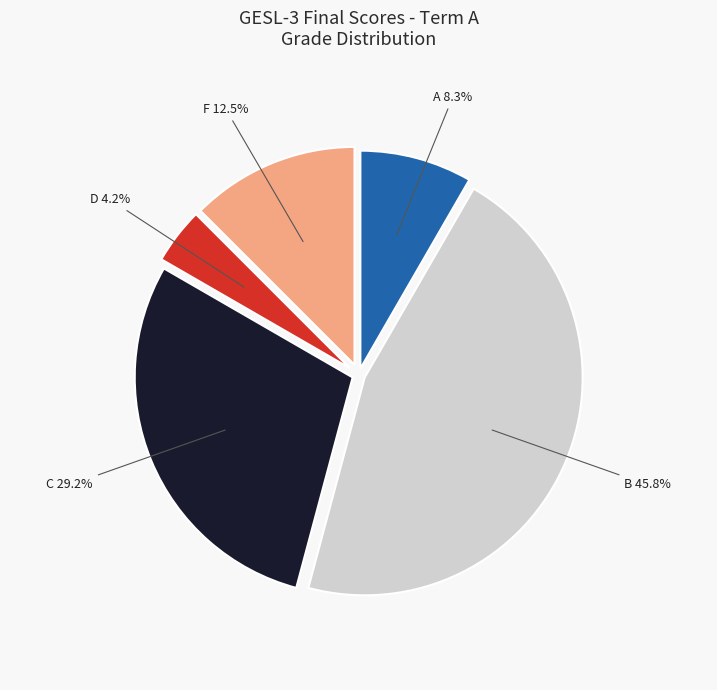

Does any single category account for the majority?

No